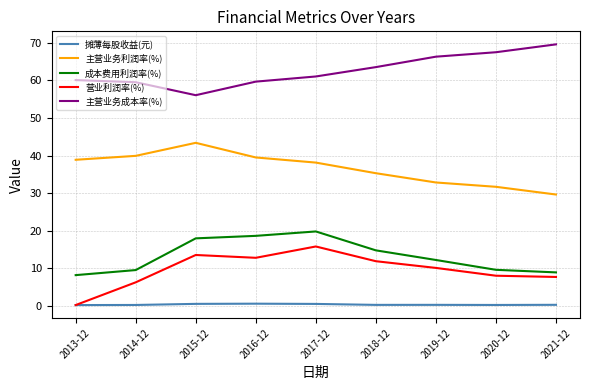

List the series in order of their peak value, lowest first.

摊薄每股收益(元), 营业利润率(%), 成本费用利润率(%), 主营业务利润率(%), 主营业务成本率(%)